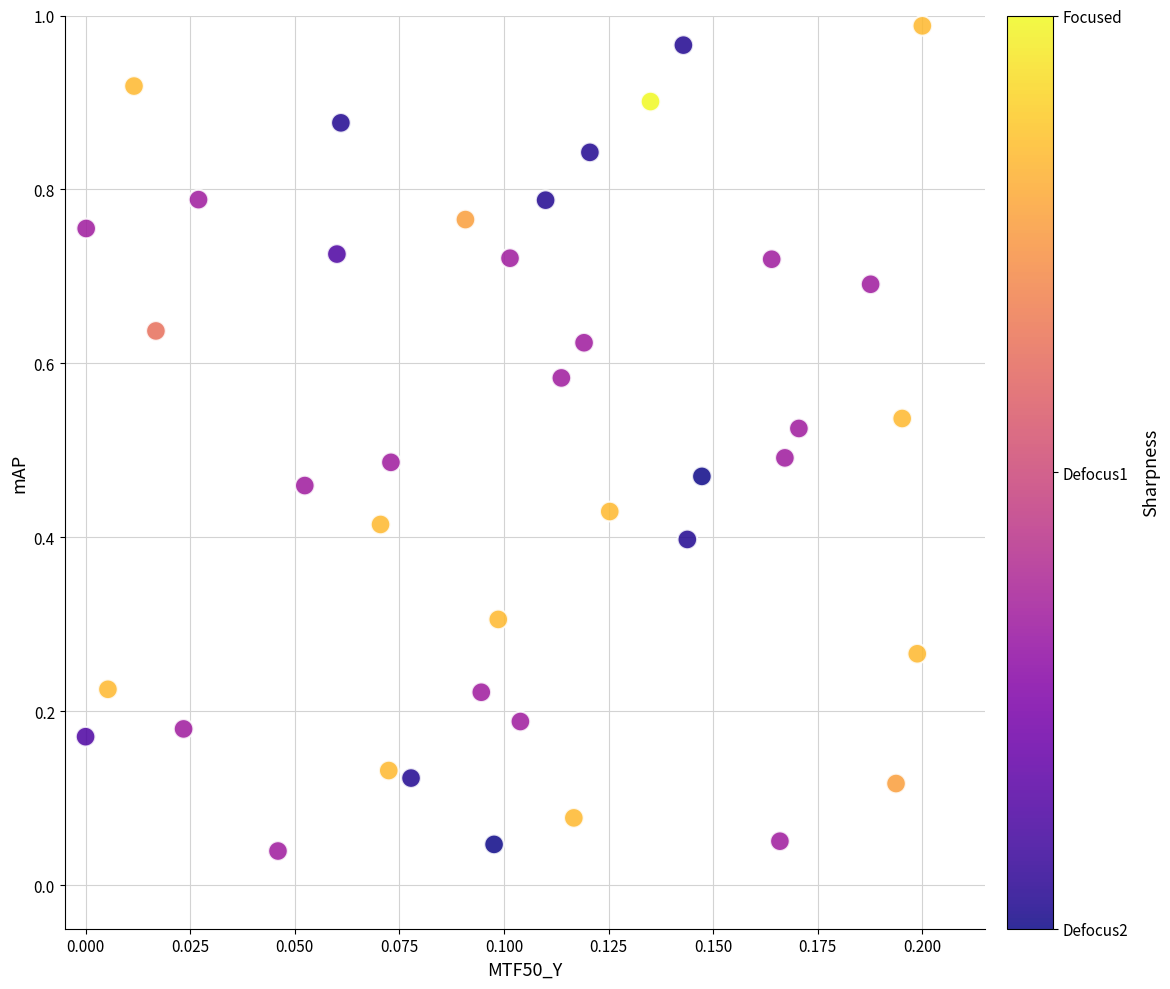

Count the number of points in this scatter plot.

40